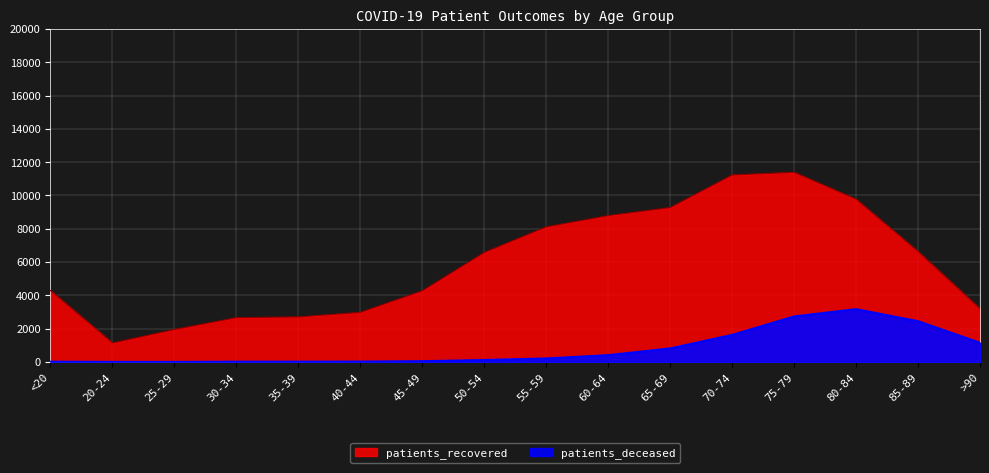

What is the maximum value shown in the chart?

11392